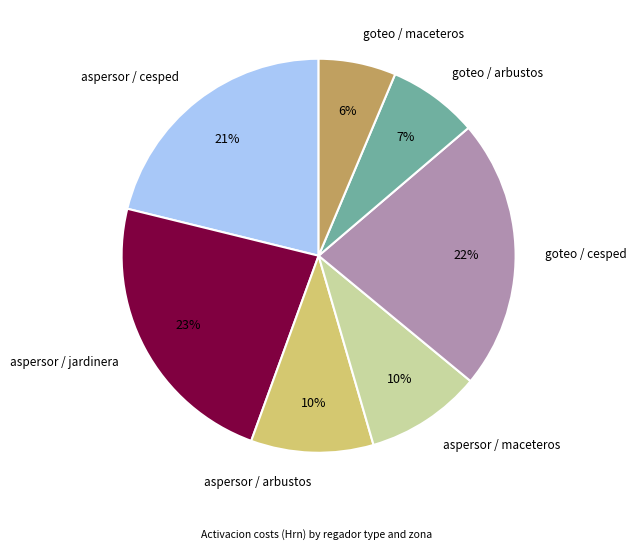

Is there any slice that represents more than half of the pie?

No